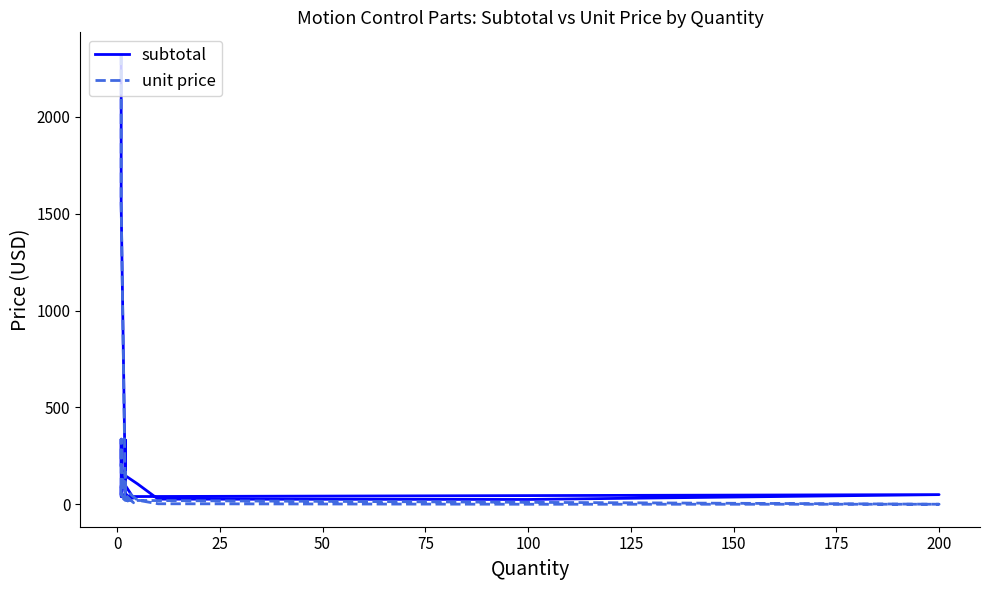

Is the value of unit price at 15 greater than the value of subtotal at 12?

No